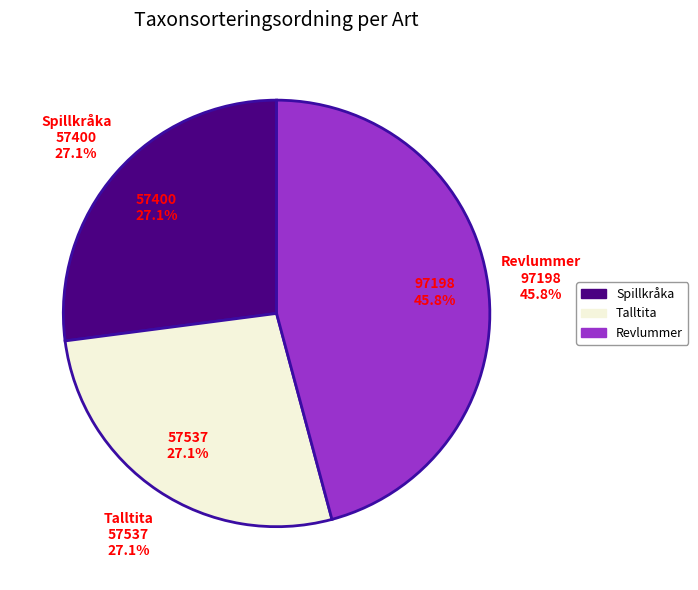

Combined, do Talltita and Revlummer account for over 50%?

Yes